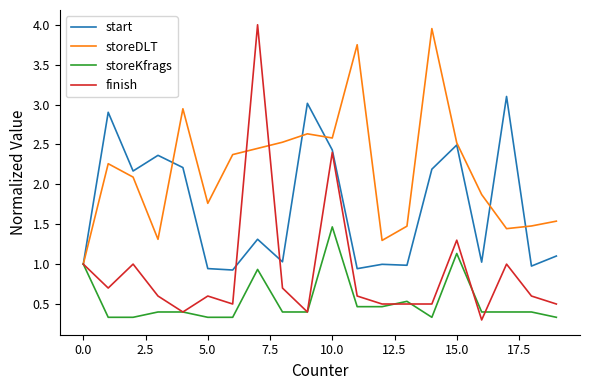

Which series has the widest spread of values?

finish